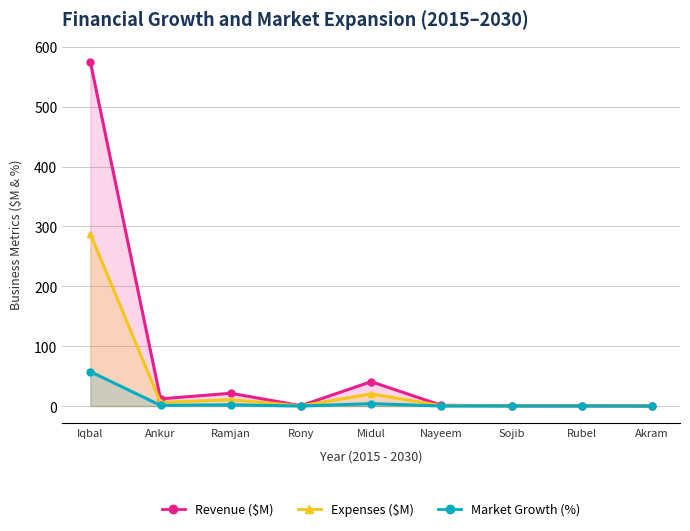

What is the difference between the highest and lowest values at Ramjan?

19.3